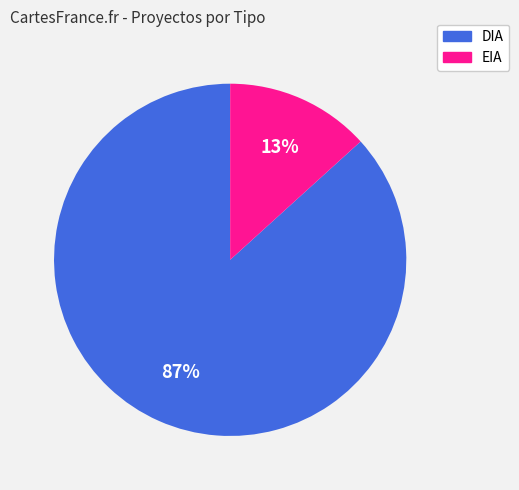

The DIA slice represents 73% of the pie. True or false?

False